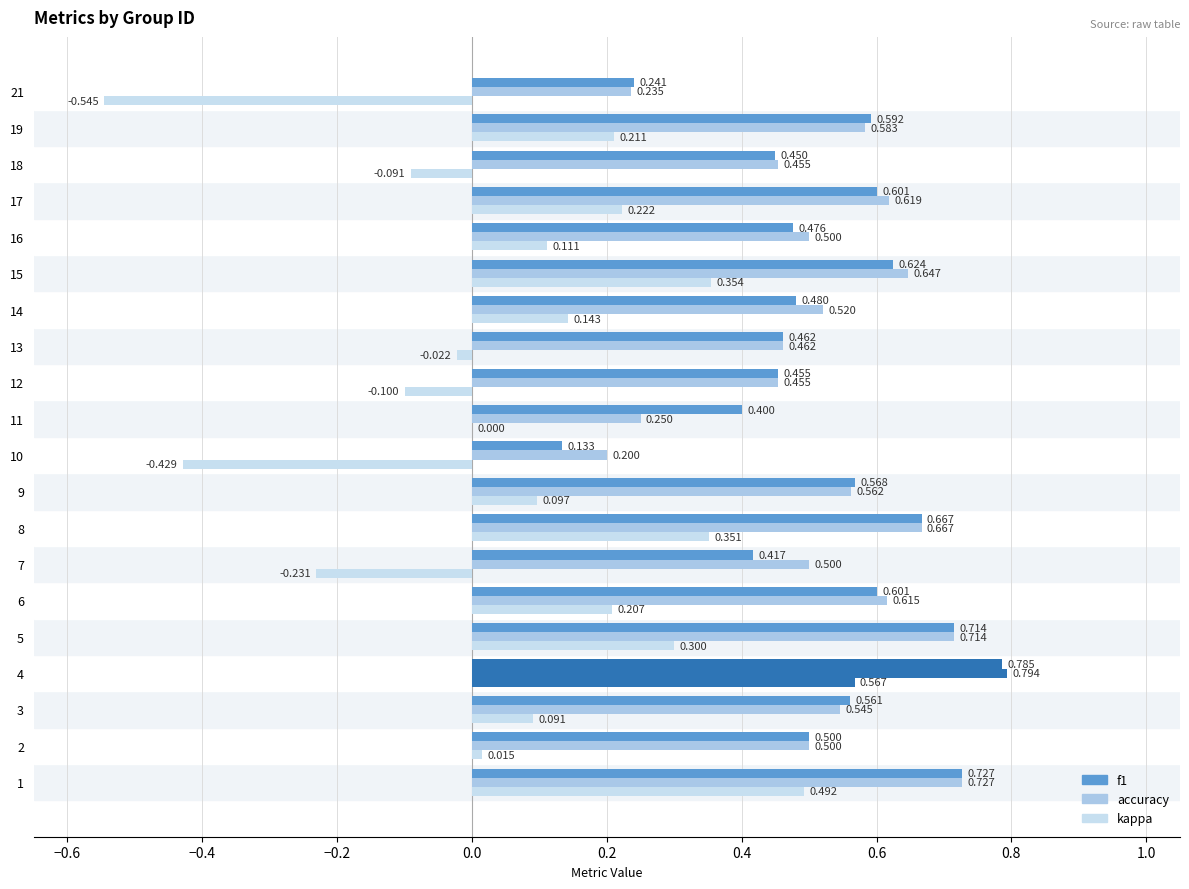

Count the number of data series in this chart.

3